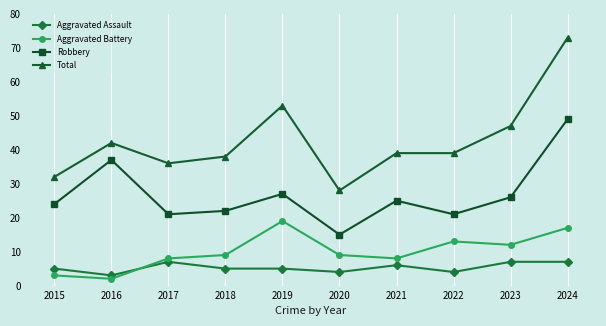

In Robbery, how many points are lower than both neighbors (excluding endpoints)?

3